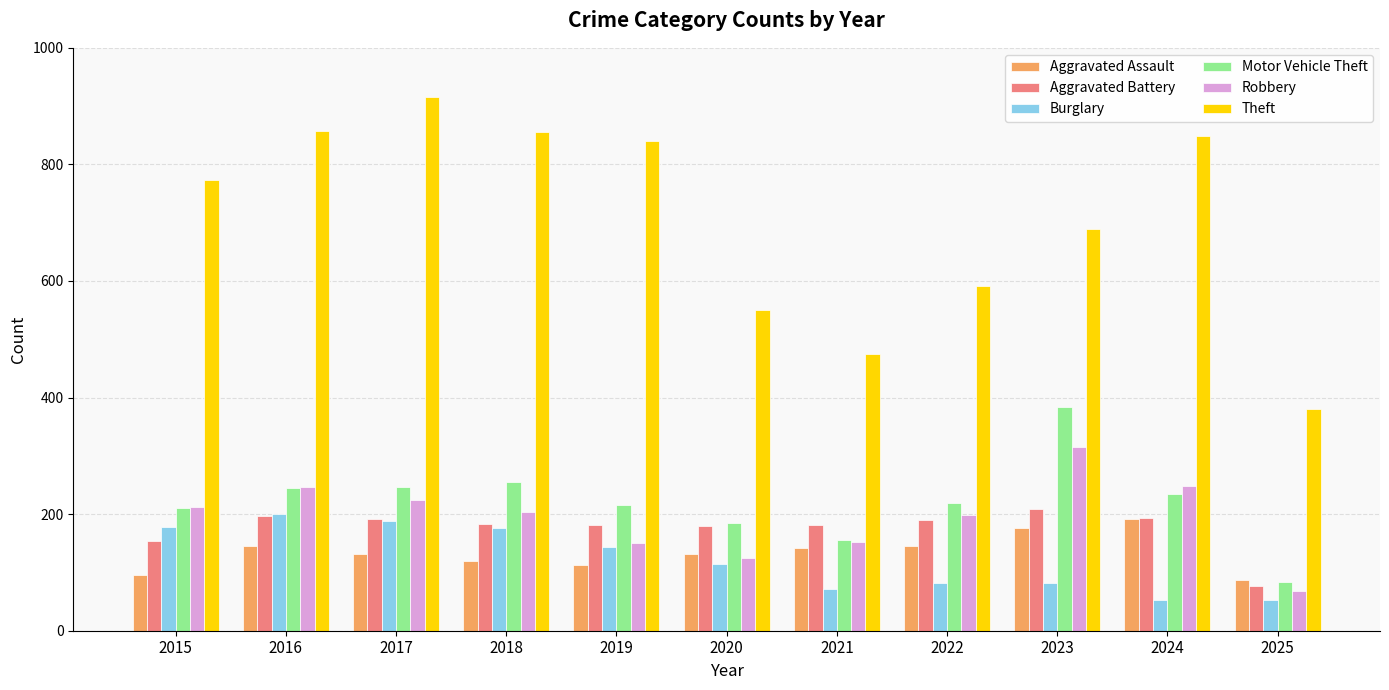

What is the value of the Aggravated Assault bar at the 7th from the left?

142